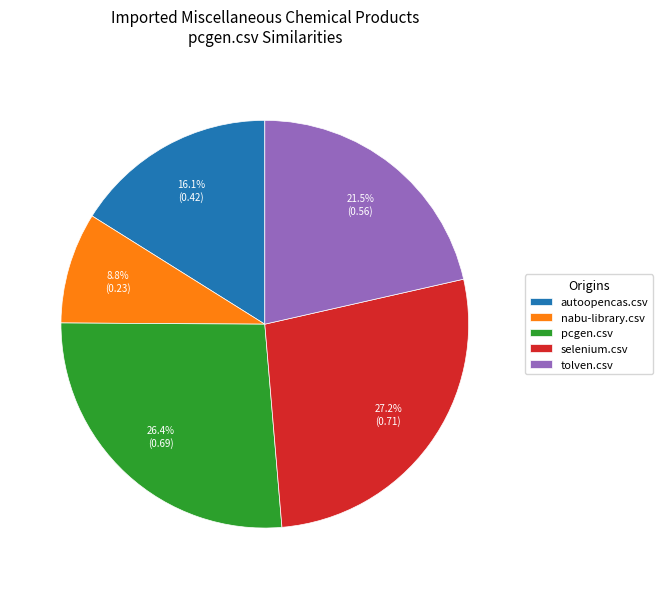

Is there a majority slice in this chart?

No